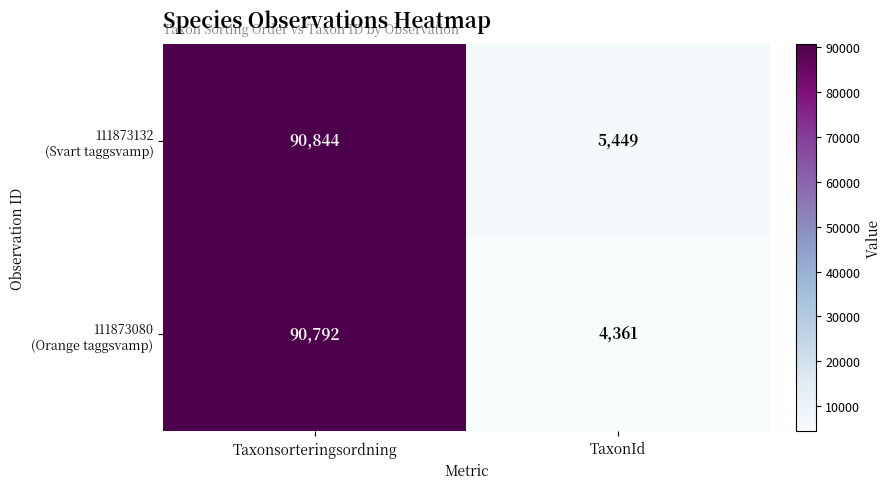

Count the number of categories in the chart.

2